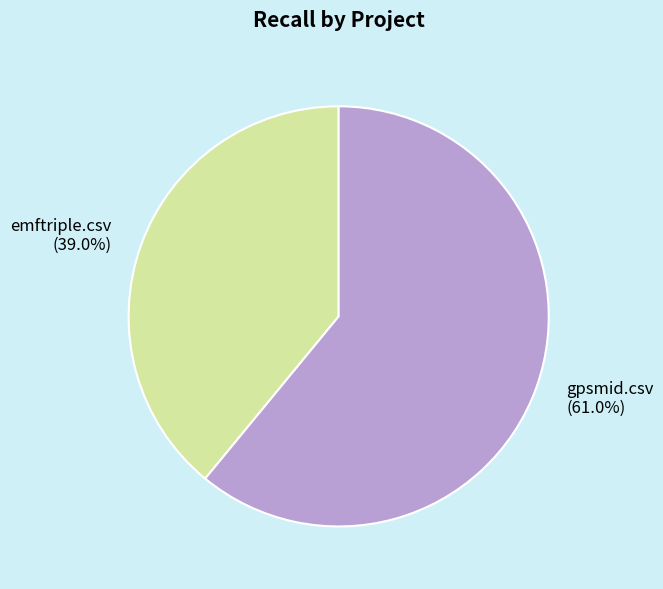

Does gpsmid.csv represent more than half of the total?

Yes